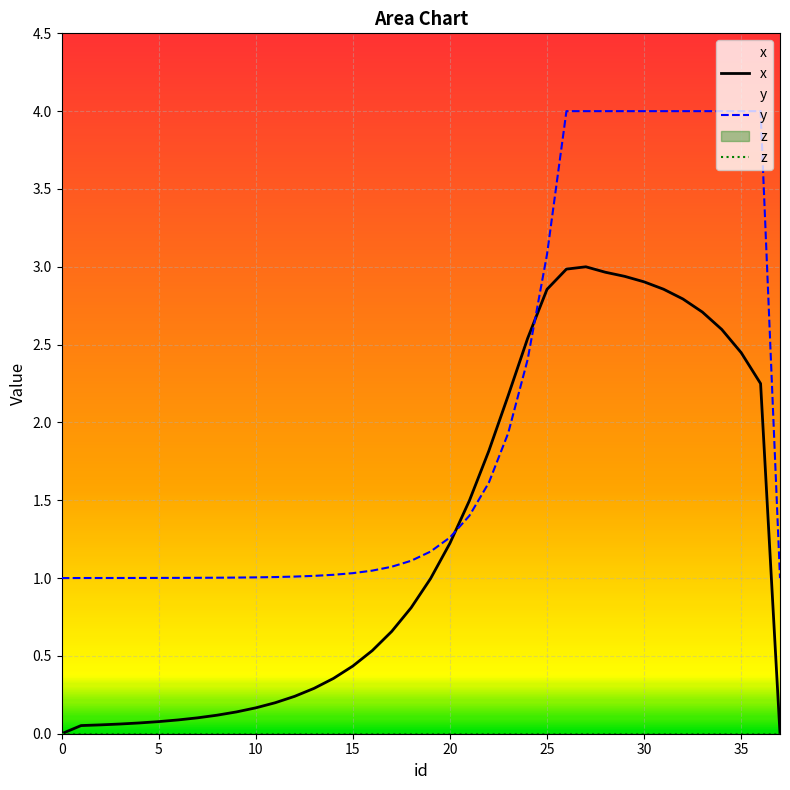

Does the chart display data point markers on the line(s)?

No